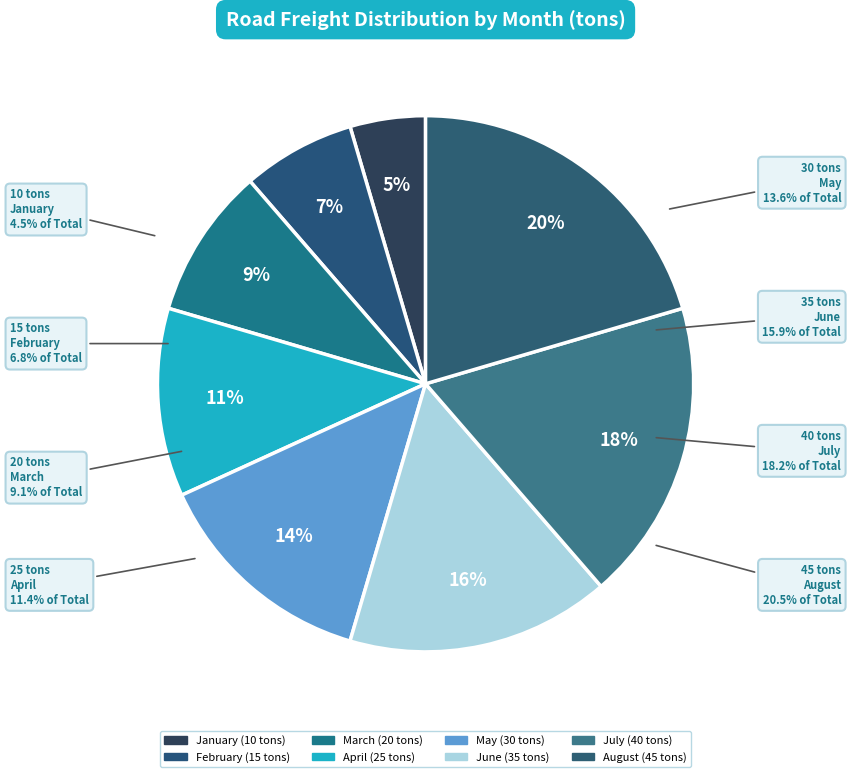

Do August and July together represent more than half of the pie?

No